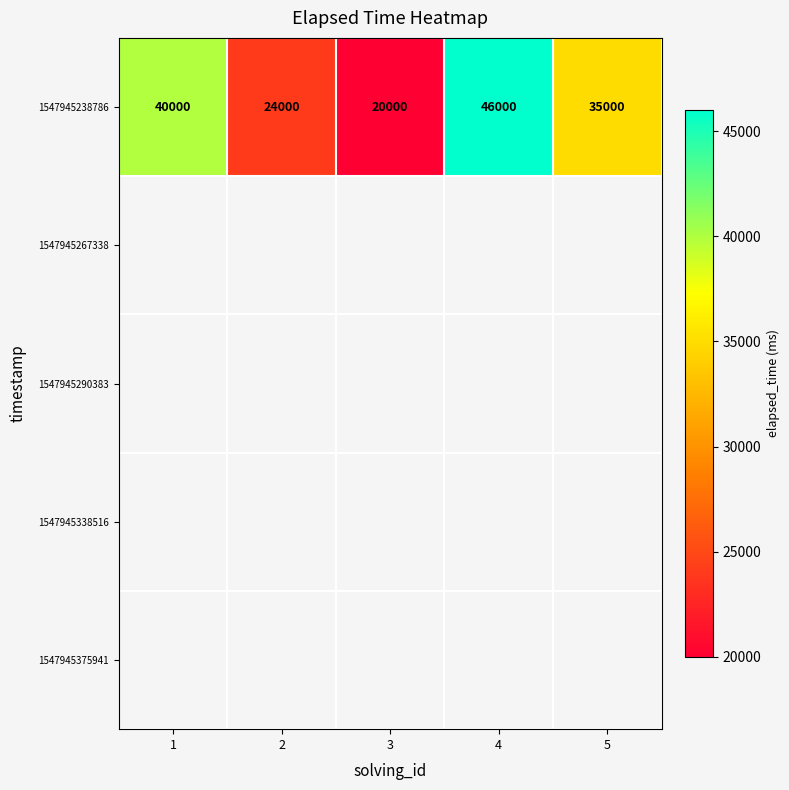

What is the sum of all 1547945238786 values?

165000